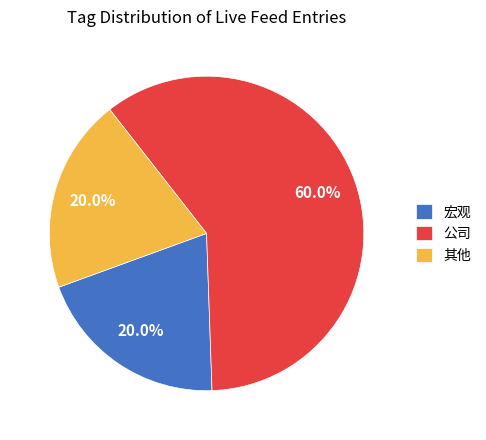

How many slices are in this pie chart?

3